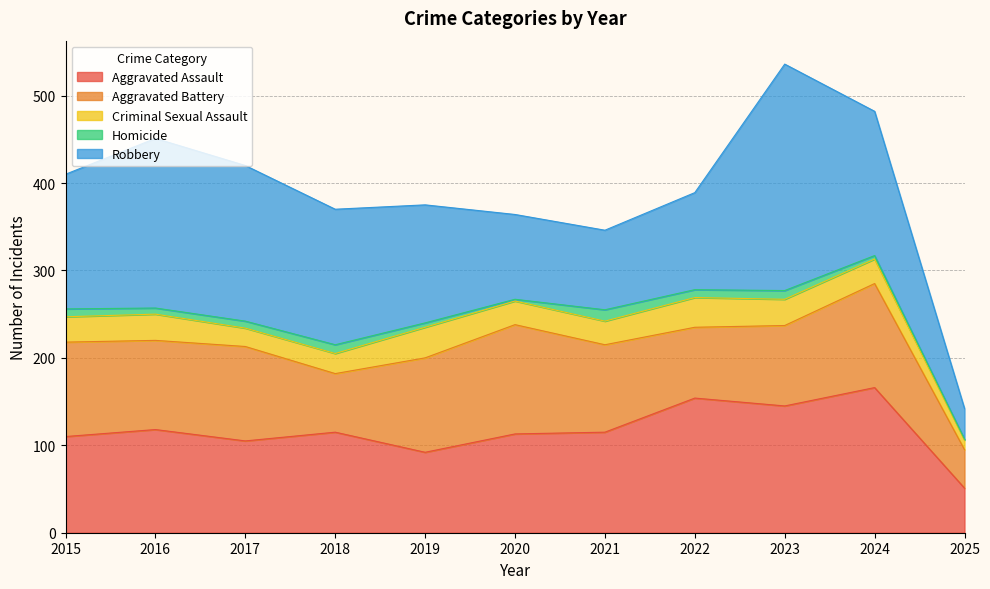

True or false: Criminal Sexual Assault and Robbery cross at least once.

False